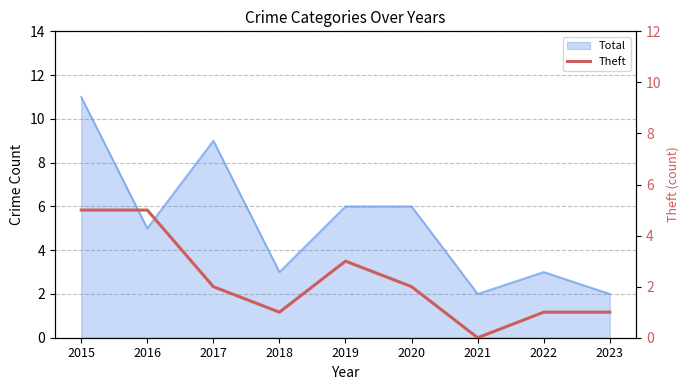

The chart shows a value of 3 at 2017. True or false?

False